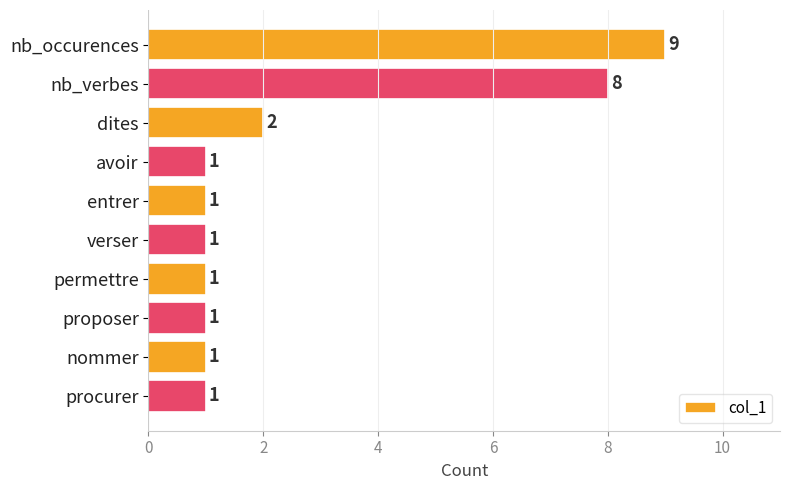

What is the value of the 1st bar from the top?

9